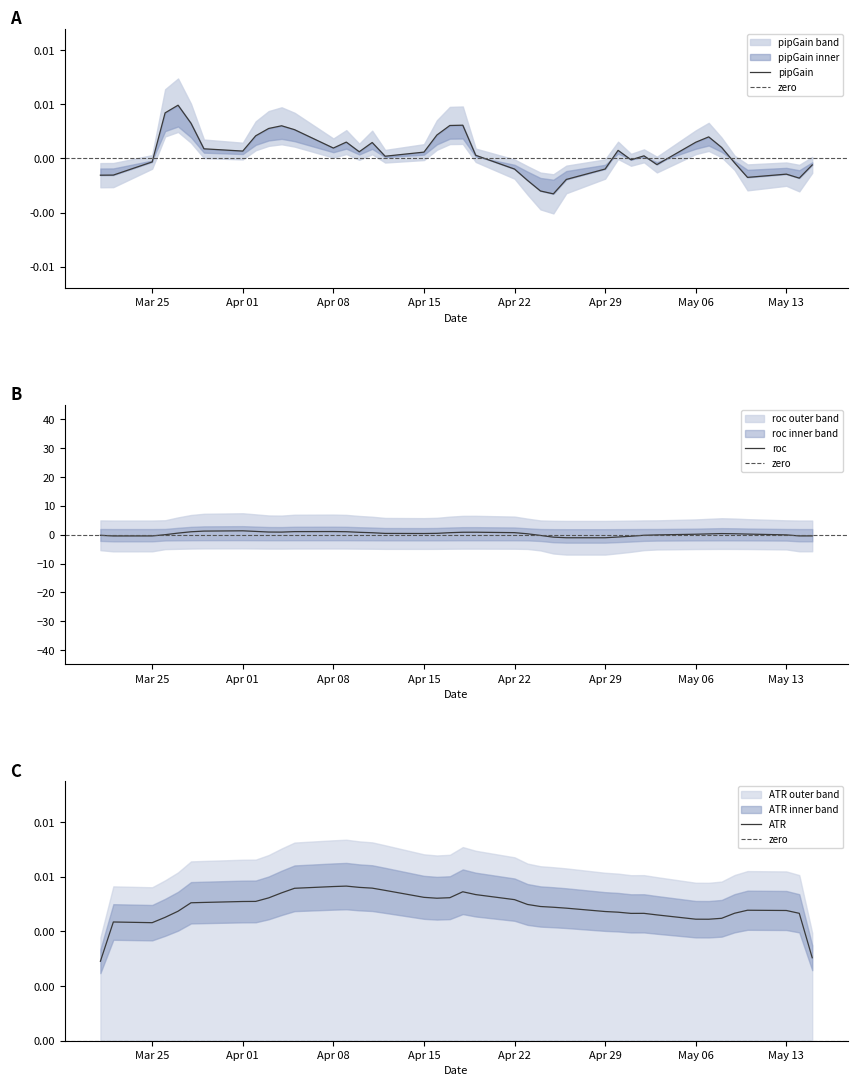

At which category does the chart reach its peak across all series?

7